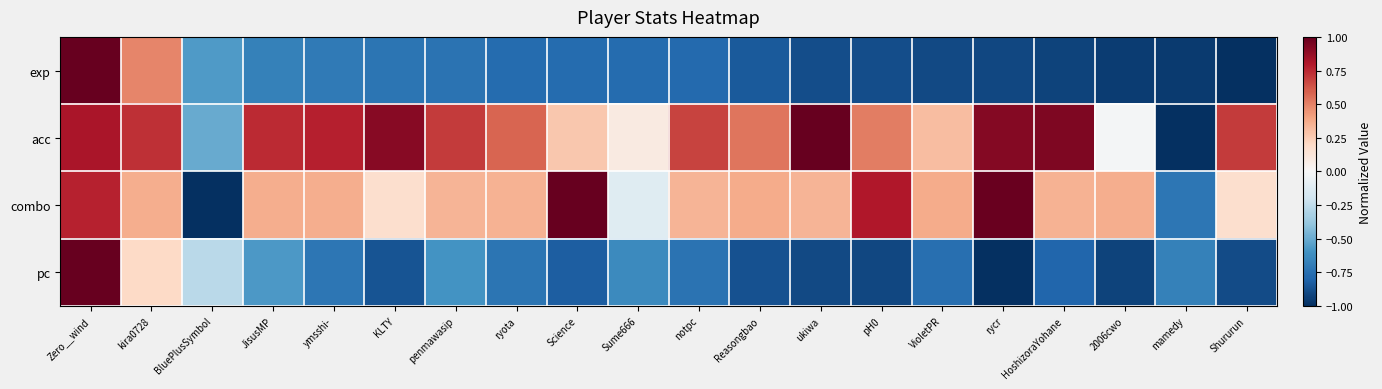

What is the minimum value shown in the chart?

-1.0